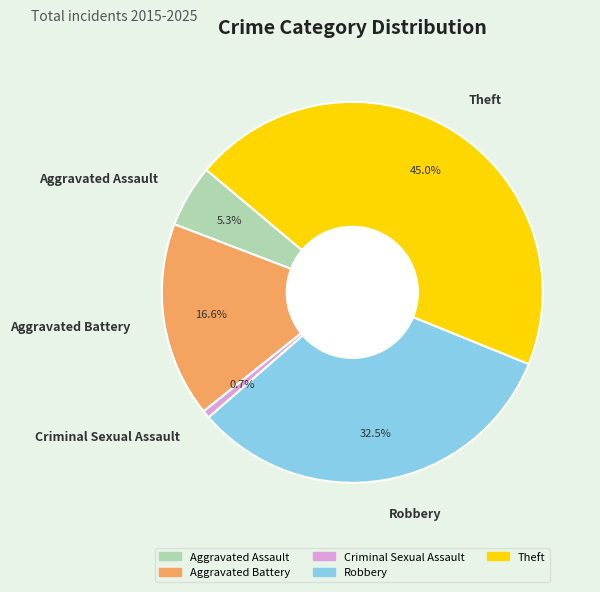

Does any single category account for the majority?

No